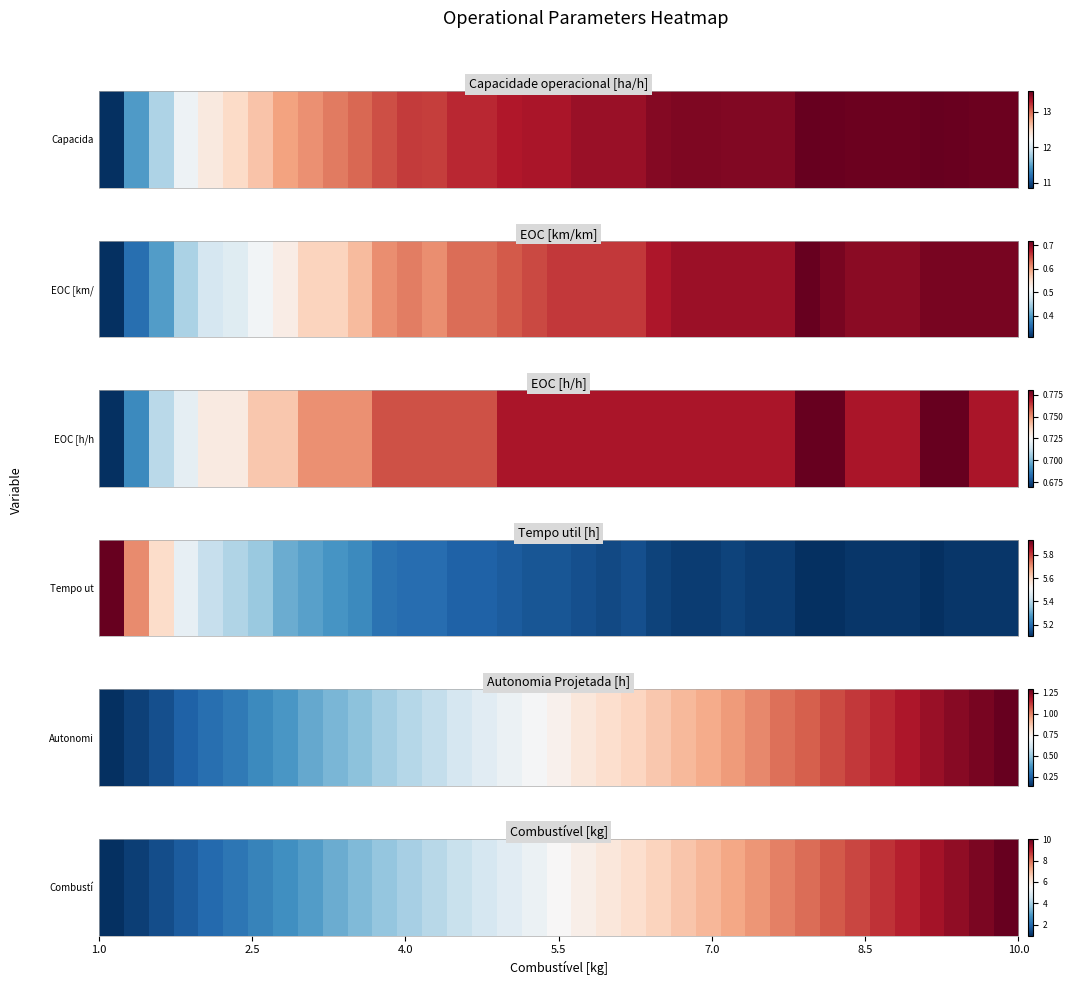

What is the sum of all values?

203.5